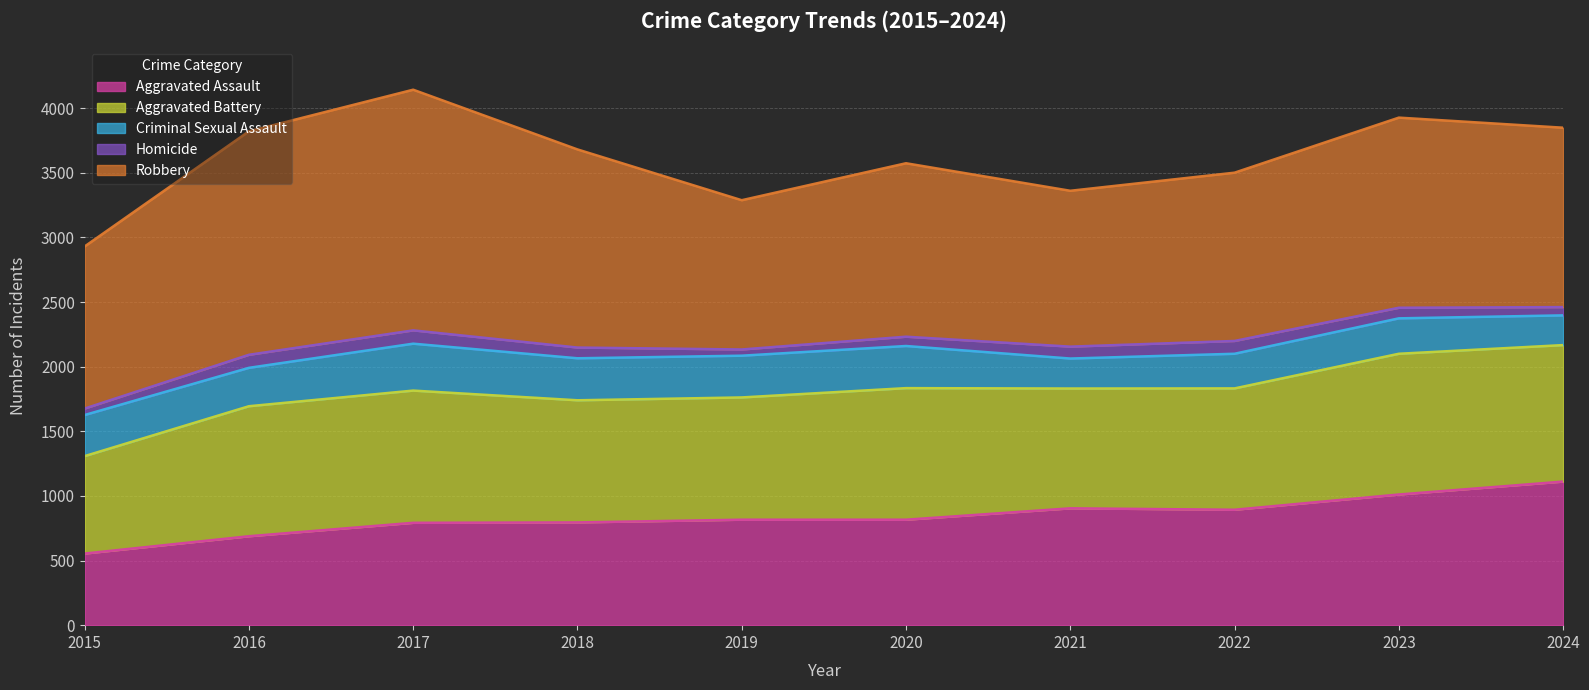

The Homicide series shows 64 at 2024. True or false?

True